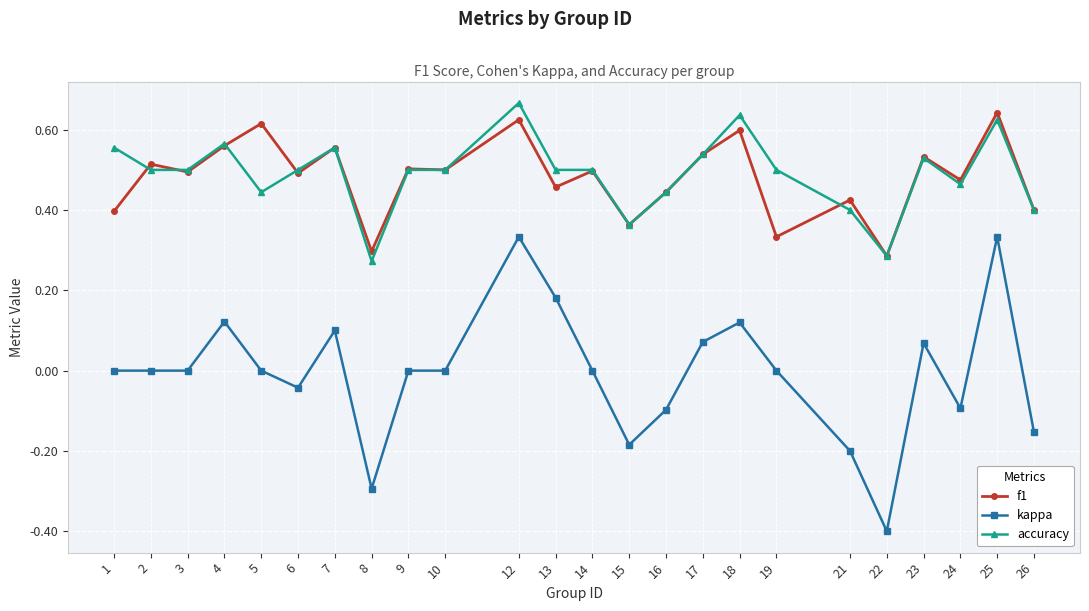

True or false: accuracy and f1 cross at least once.

True